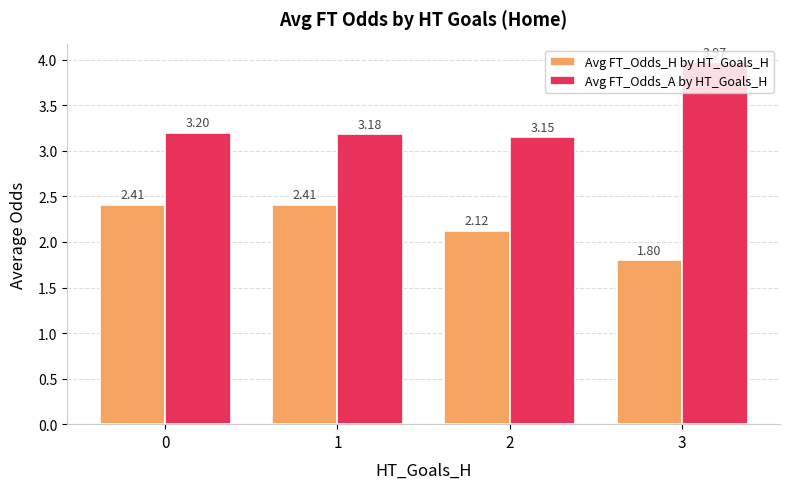

At 0, list the series in order from largest to smallest.

Avg FT_Odds_A by HT_Goals_H, Avg FT_Odds_H by HT_Goals_H